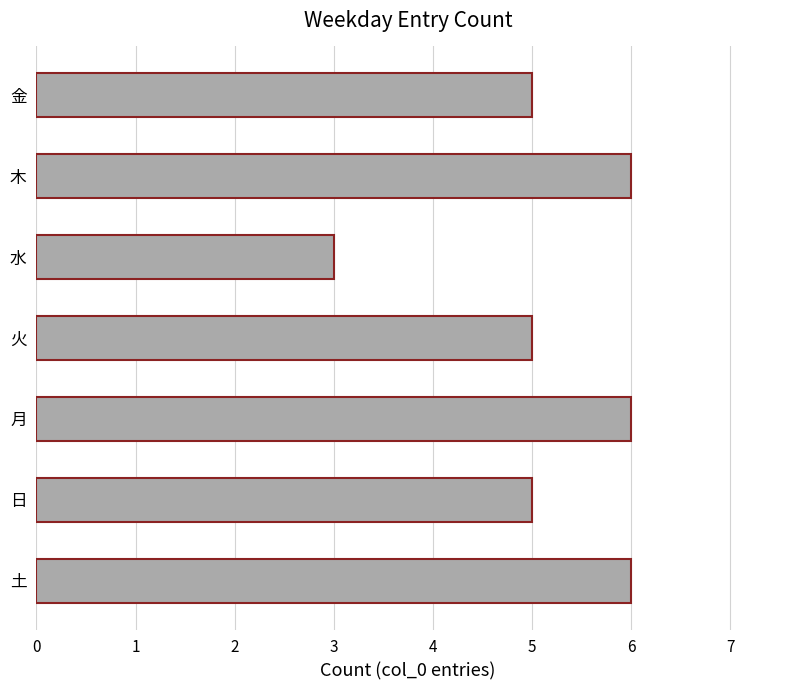

The value at 金 is 5. True or false?

True